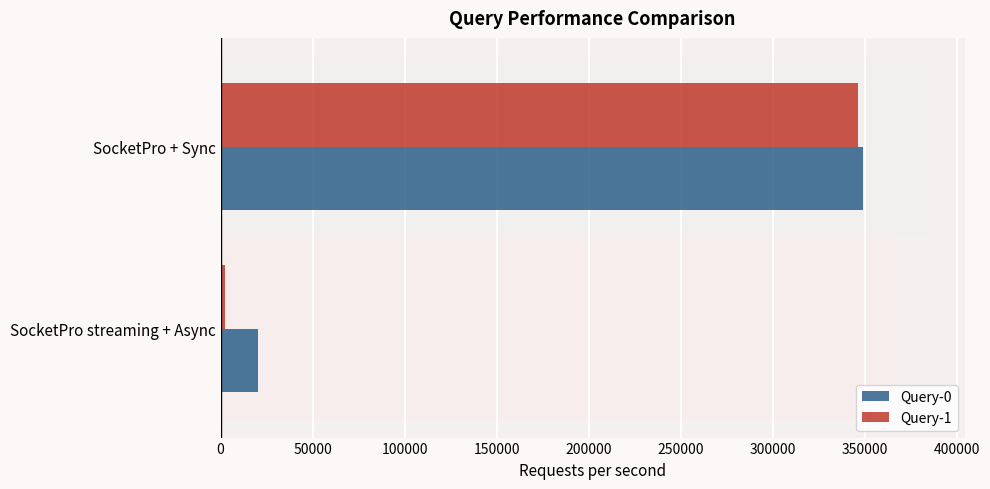

What is the value of the Query-0 bar at the 1st from the left?

20050